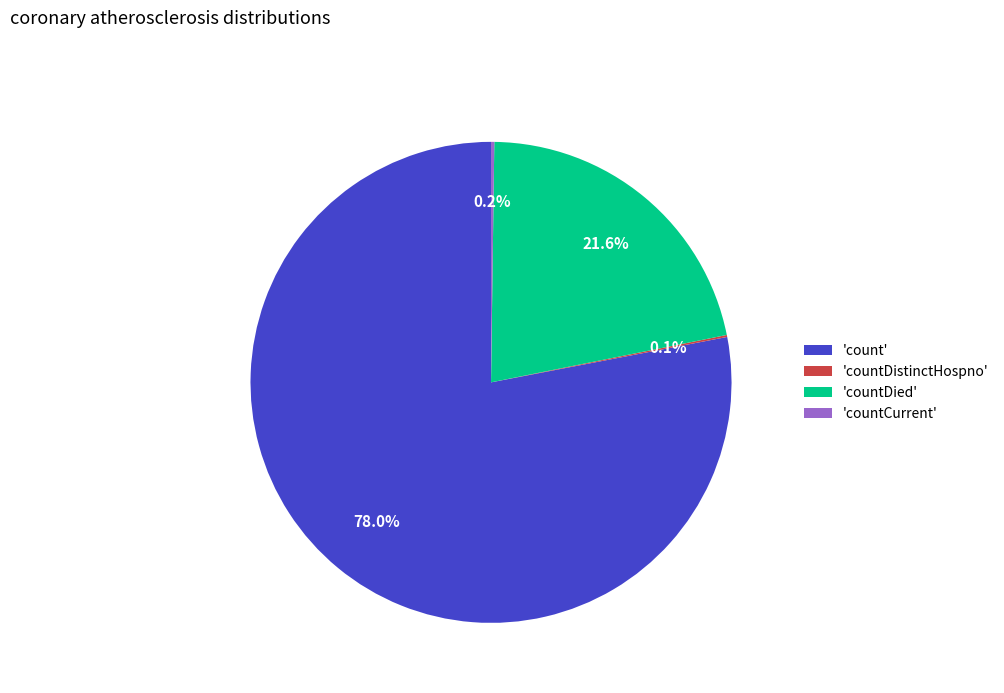

How much of the chart is everything except 'countDied'?

78.4%